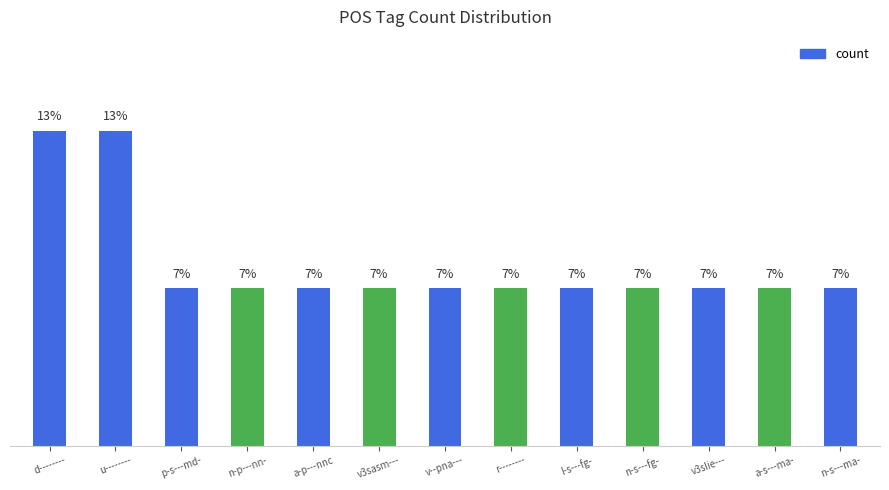

What position from the left is p-s---md-?

3